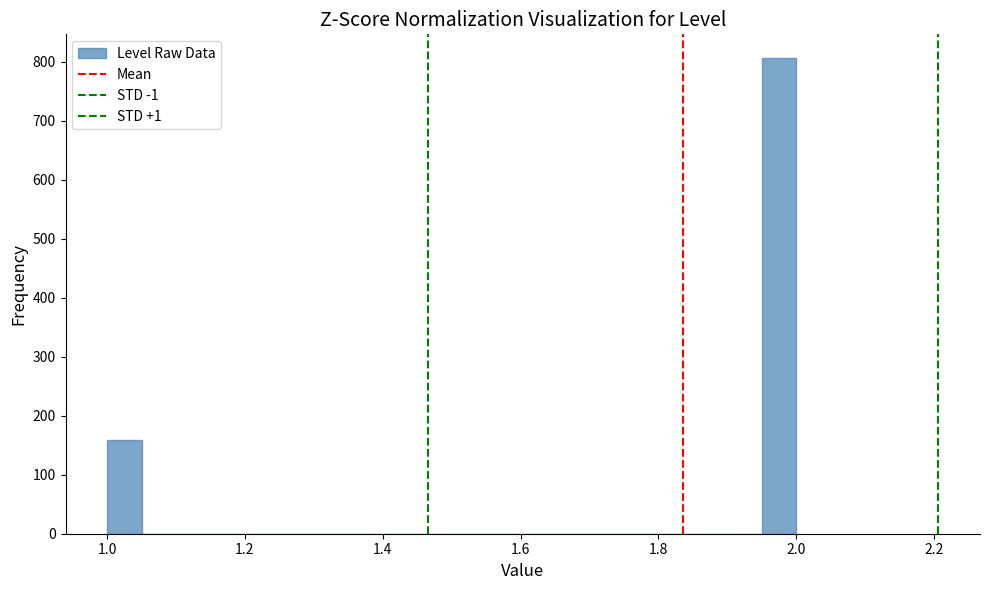

Read against the x-axis, roughly where is the centre of the tallest bar?

1.98